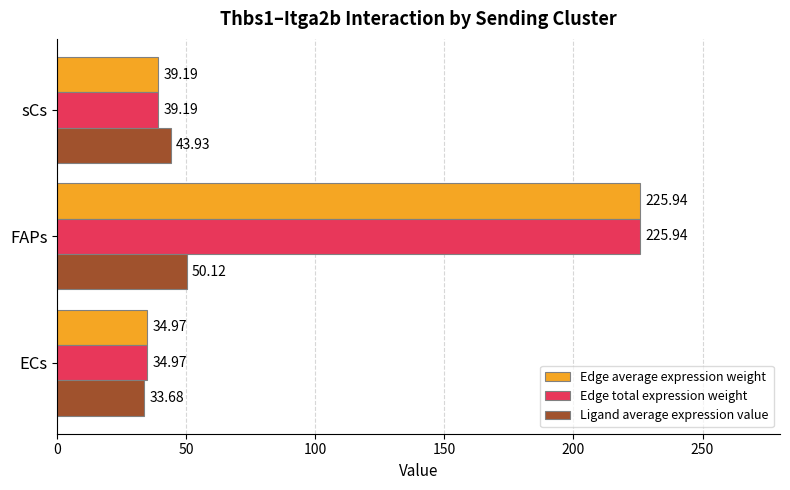

What is the sum of the Ligand average expression value values at sCs and ECs?

77.6